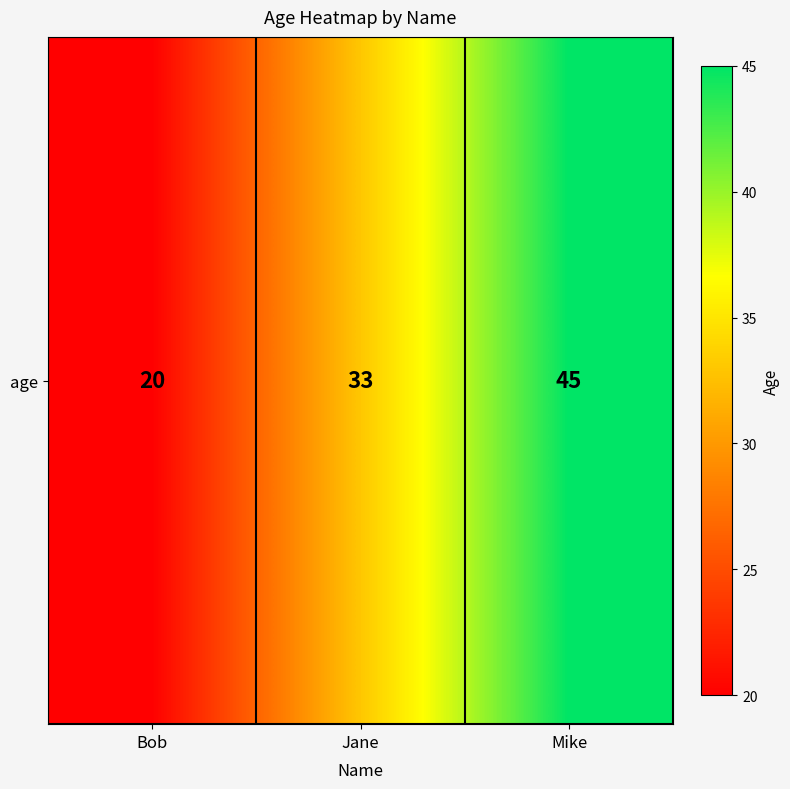

Rank the categories by value from lowest to highest.

Bob, Jane, Mike